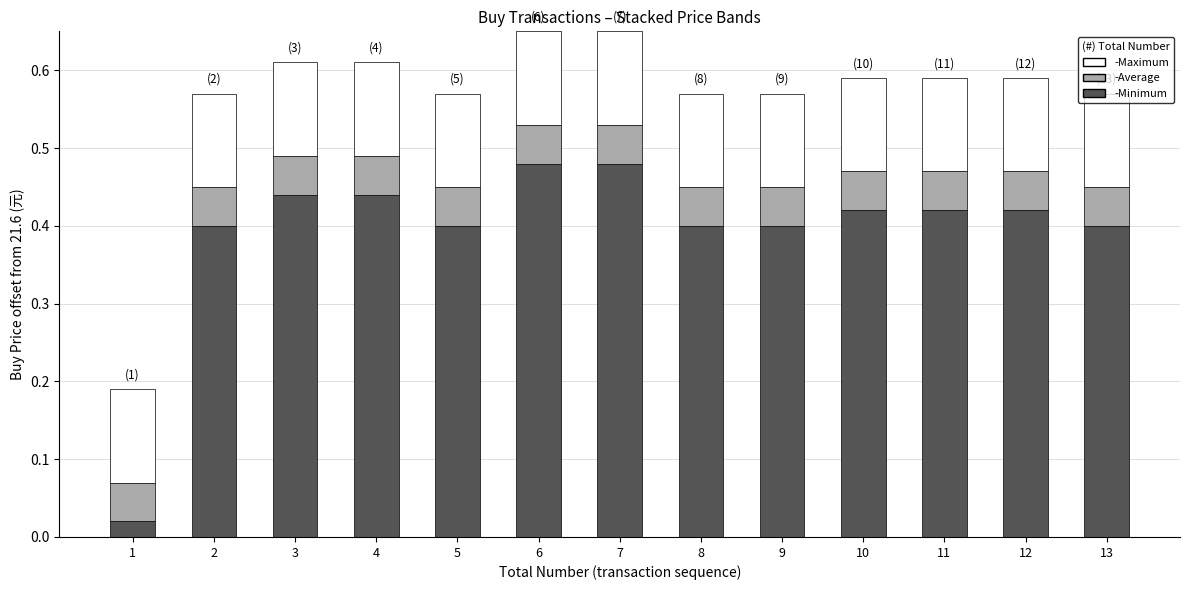

The -Minimum series shows 0.4 at 9. True or false?

True